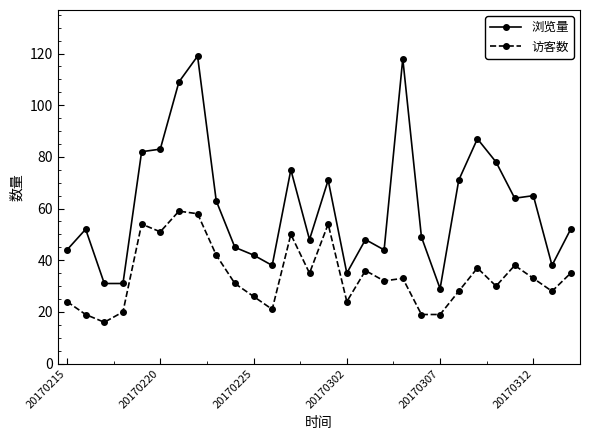

How many categories are shown in the chart?

28